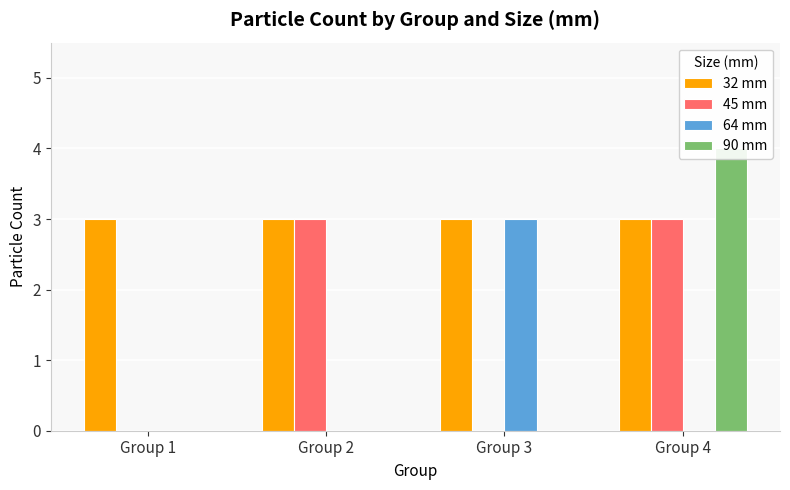

What is the spread (max minus min) of values at Group 1?

3